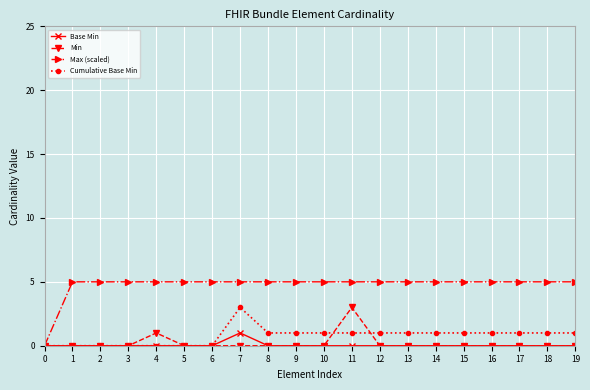

Which series has the widest spread of values?

Max (scaled)